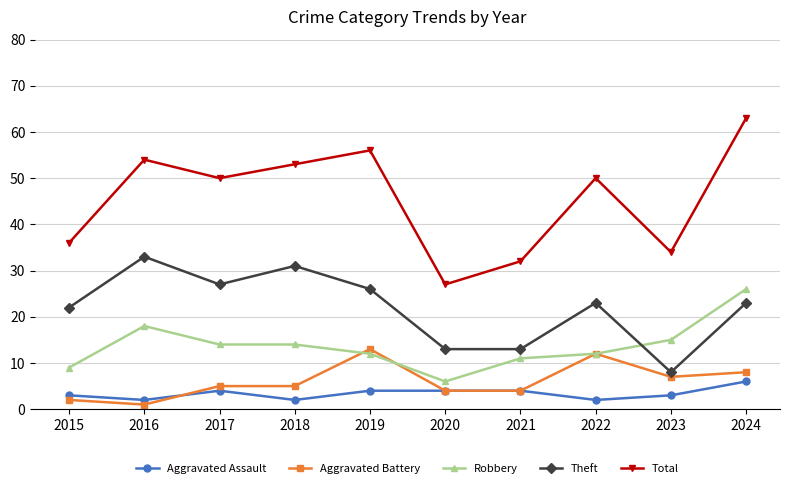

Which series changed the most between 2015 and 2018?

Total